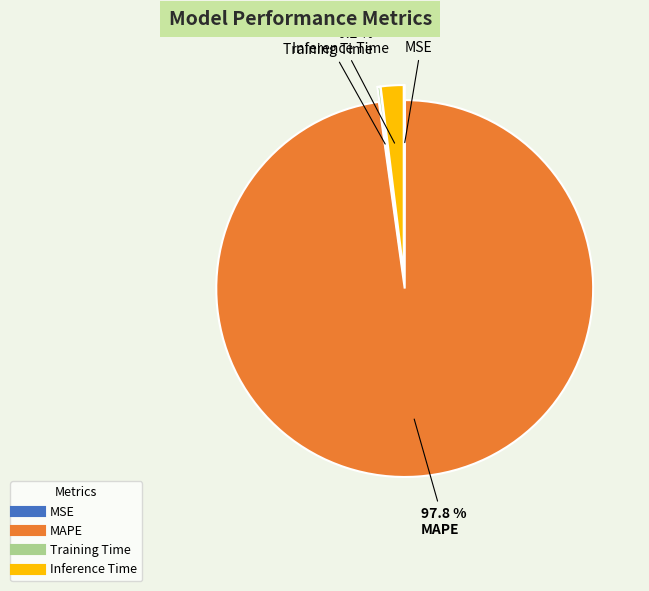

The MAPE slice represents 99% of the pie. True or false?

False